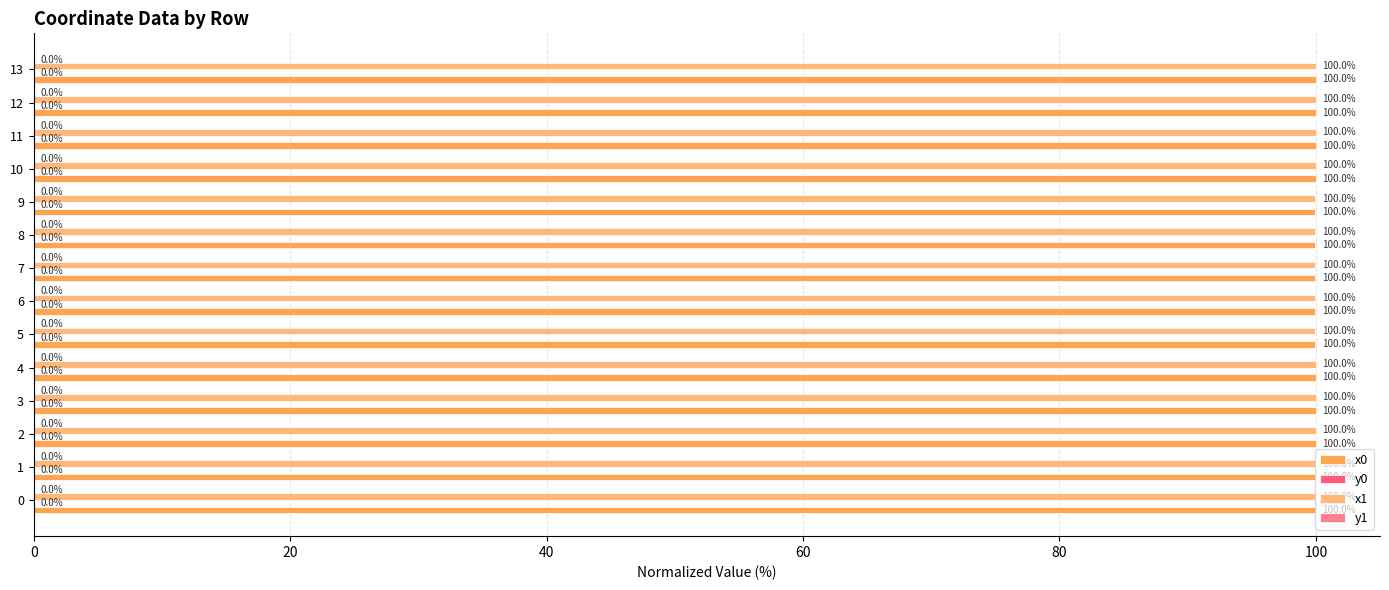

What is the sum of the x1 values at 2 and 3?

200.0